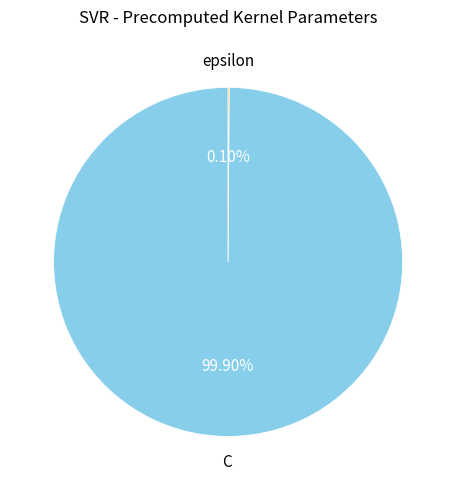

Which slice is the largest?

C